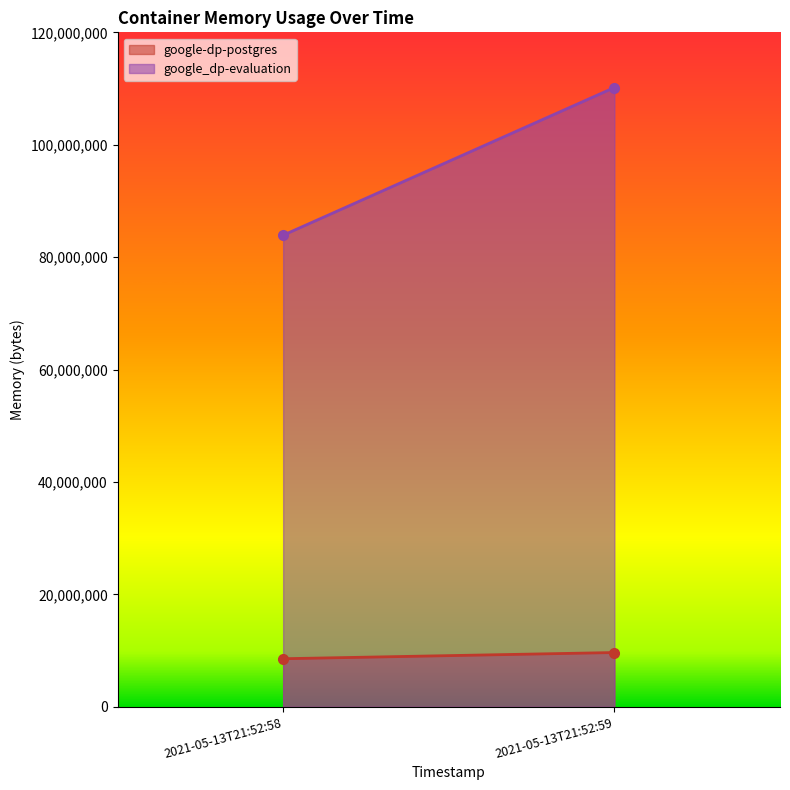

Rank the categories by google-dp-postgres value from lowest to highest.

2021-05-13T21:52:58, 2021-05-13T21:52:59